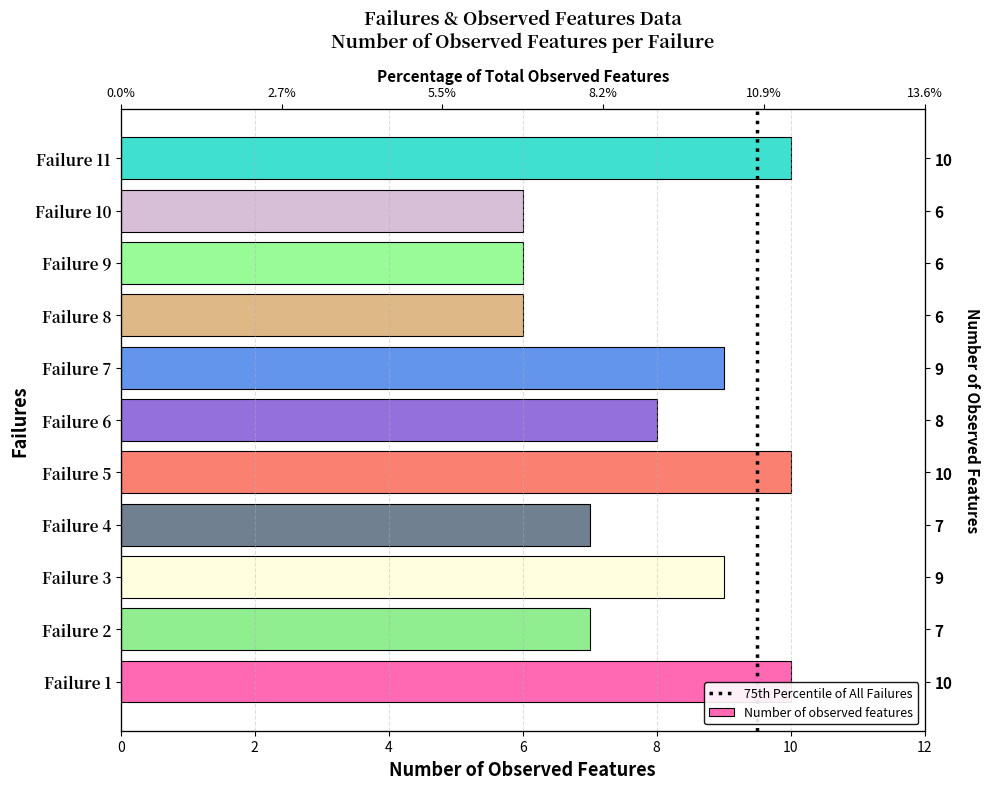

What is the change in value from Failure 4 to Failure 9?

-1